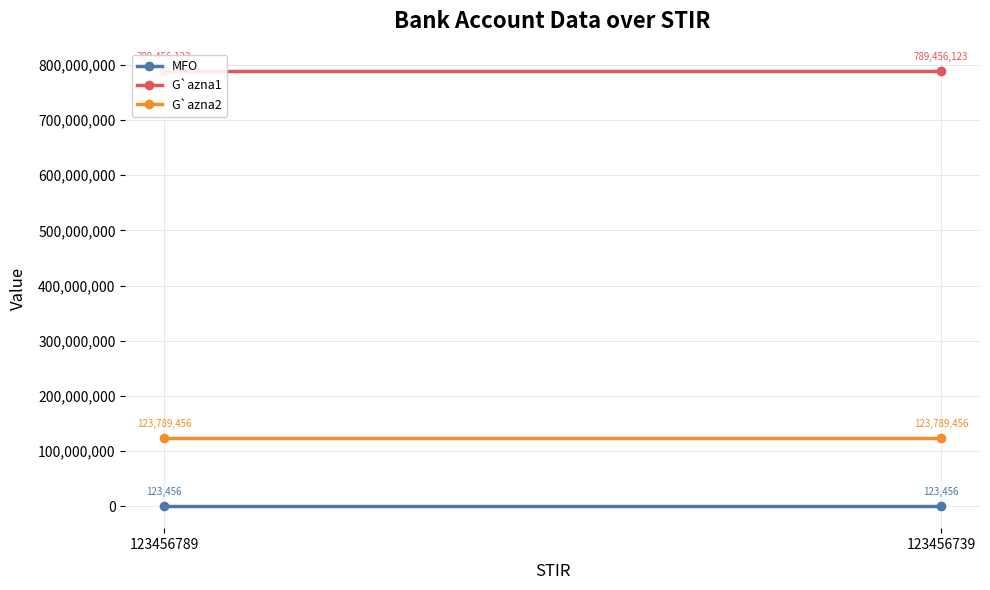

What is the value of the G`azna2 point at the 2nd from the left?

123789456